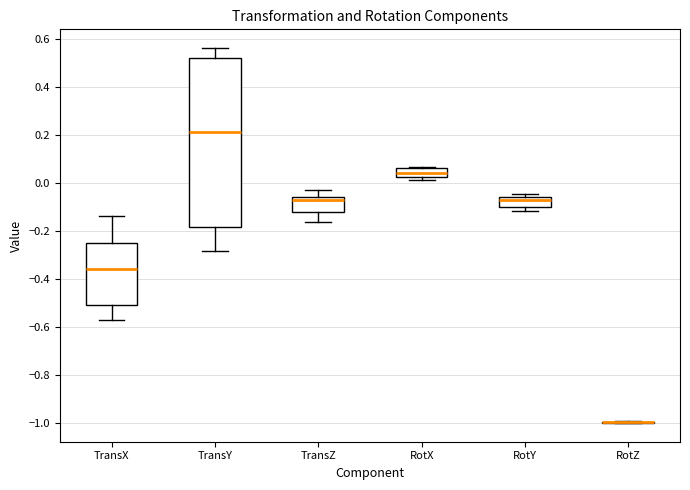

Reading left to right, transcribe this box plot: for each box, give where its median line is, the range the box spans, and where its two whiskers end, as read against the y-axis. The values are not printed on the chart, so give them approximately, as read against the axis.

TransX: median -0.36, box -0.50 to -0.24, whiskers -0.56 to -0.14
TransY: median 0.22, box -0.18 to 0.52, whiskers -0.28 to 0.56
TransZ: median -0.06 (just below the box's upper edge), box -0.12 to -0.06, whiskers -0.16 to -0.02
RotX: median 0.04, box 0.02 to 0.06, whiskers 0.02 (just below the box's lower edge) to 0.06
RotY: median -0.06 (just below the box's upper edge), box -0.10 to -0.06, whiskers -0.12 to -0.04
RotZ: box collapsed to a line at -1.00, whiskers -1.00 to -1.00